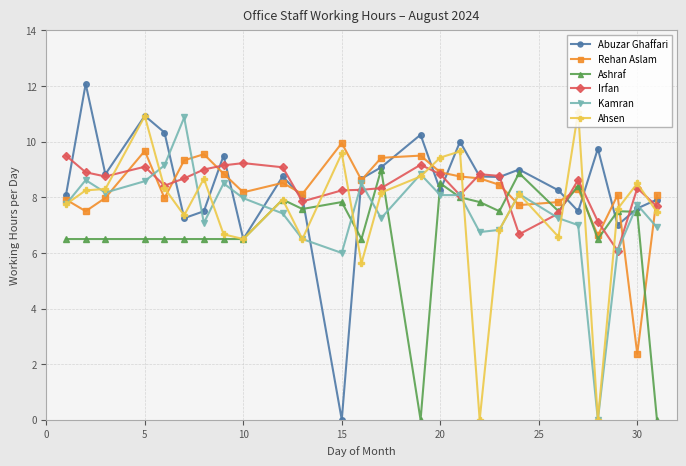

Which series has the largest range (max minus min)?

Abuzar Ghaffari